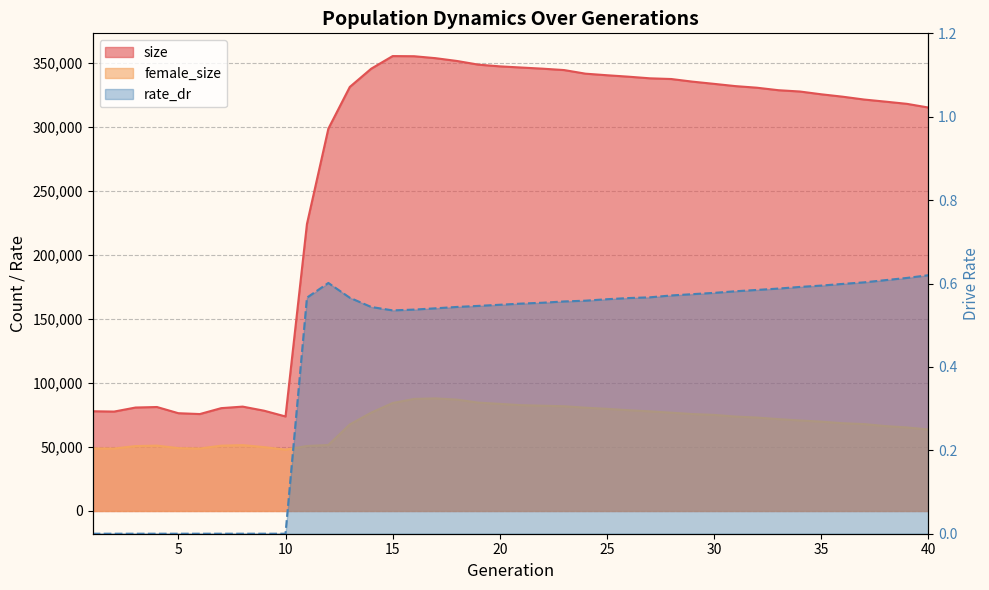

What value does the size series have at 29?

335365.0